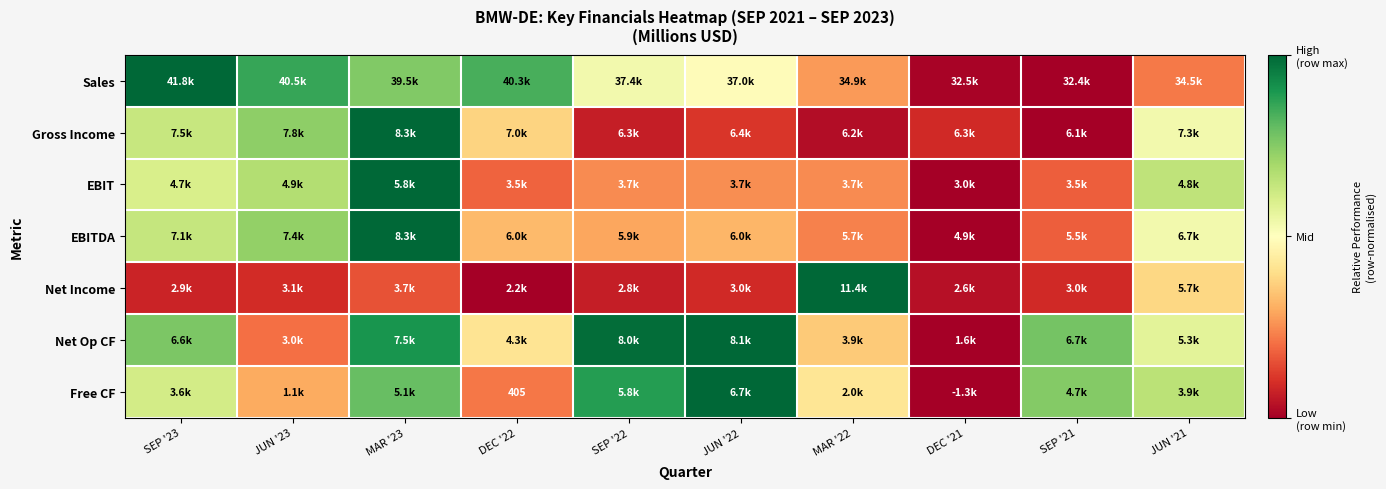

At which label does Free CF reach its peak?

JUN '22